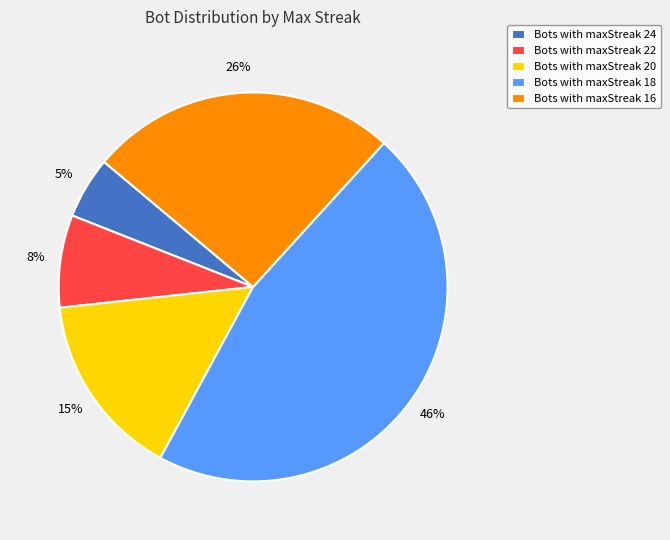

Count the number of slices in the pie.

5